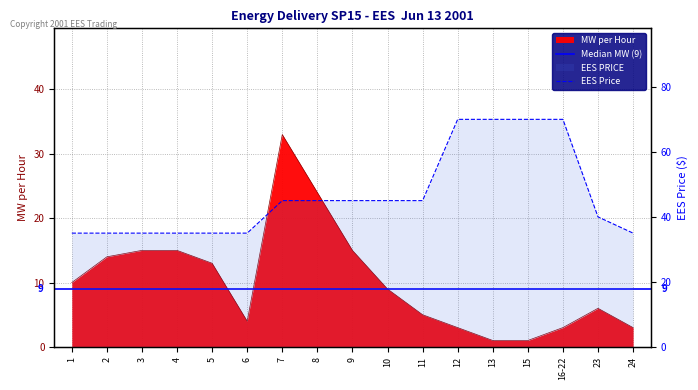

What is the maximum value shown in the chart?

70